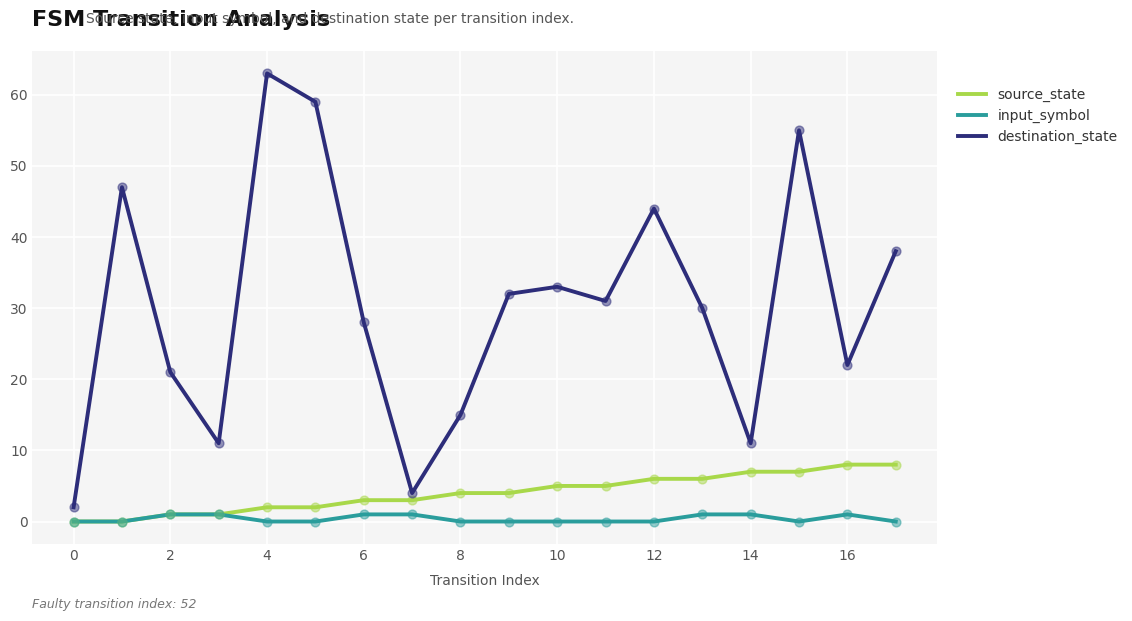

Which series has the largest range (max minus min)?

destination_state